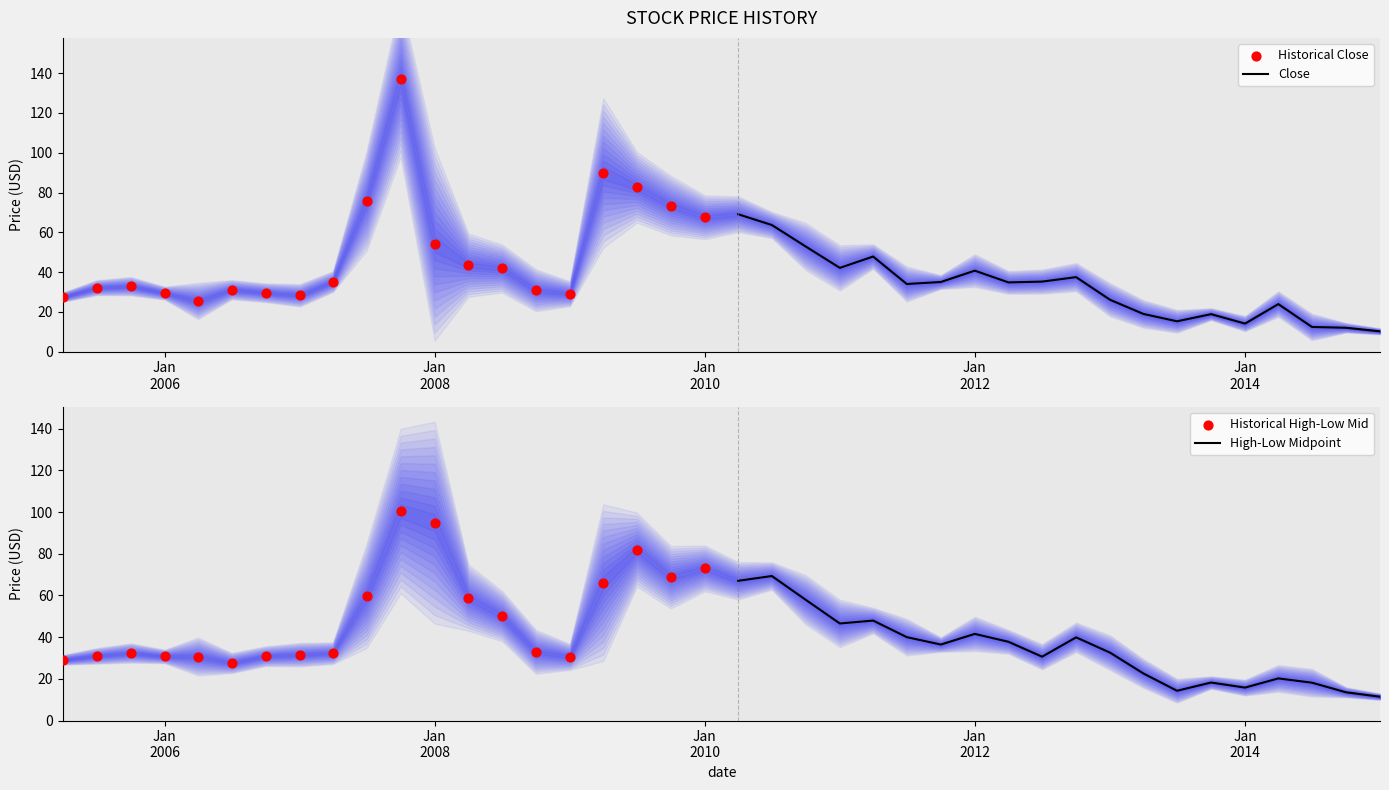

Which series has the widest spread of Y values?

Historical Close